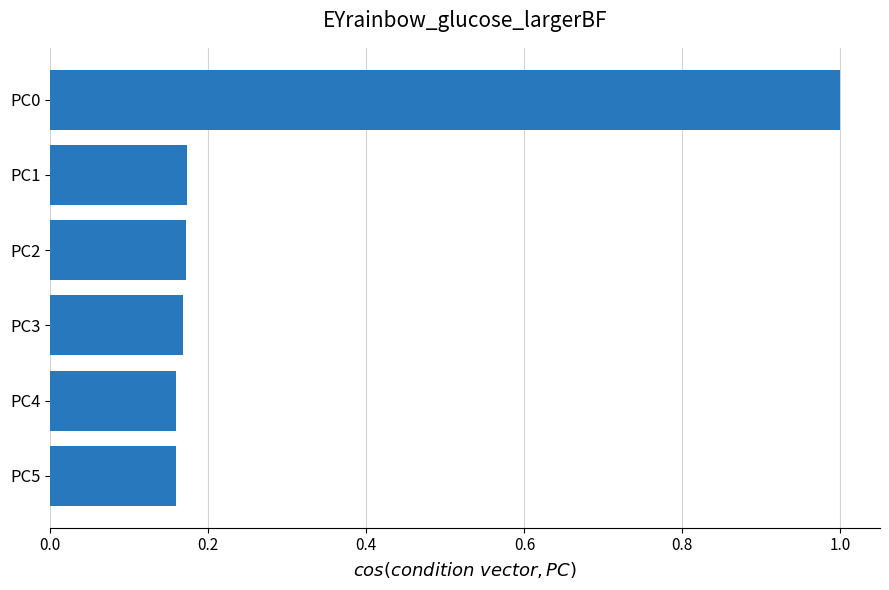

Which has a higher value, PC5 or PC0?

PC0